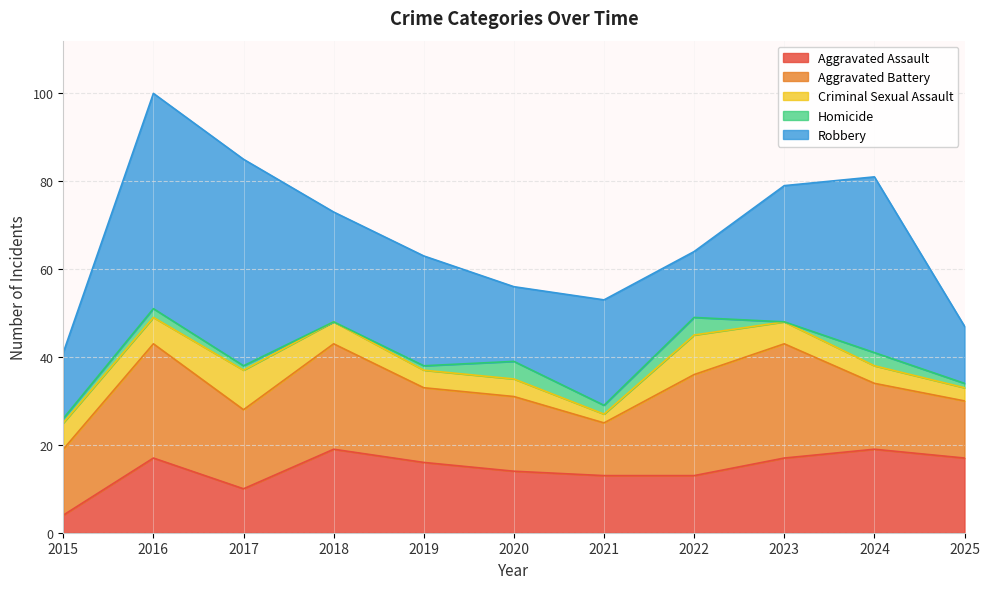

Reading left to right, list all the values displayed in this chart.

Aggravated Assault: 4	17	10	19	16	14	13	13	17	19	17
Aggravated Battery: 15	26	18	24	17	17	12	23	26	15	13
Criminal Sexual Assault: 6	6	9	5	4	4	2	9	5	4	3
Homicide: 1	2	1	0	1	4	2	4	0	3	1
Robbery: 15	49	47	25	25	17	24	15	31	40	13